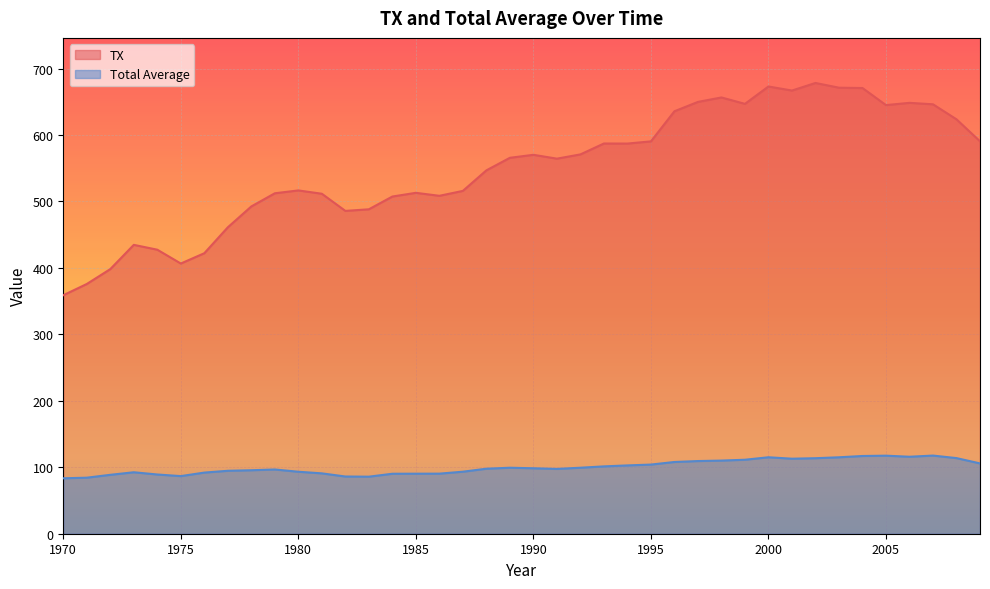

What is the greatest value displayed?

678.3